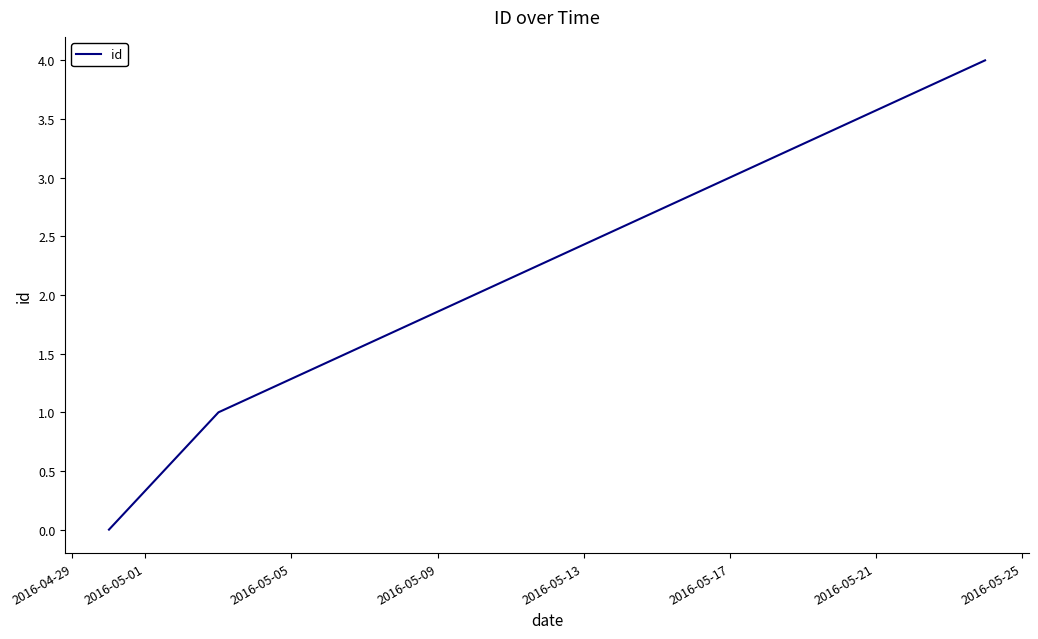

What is the greatest value displayed?

4